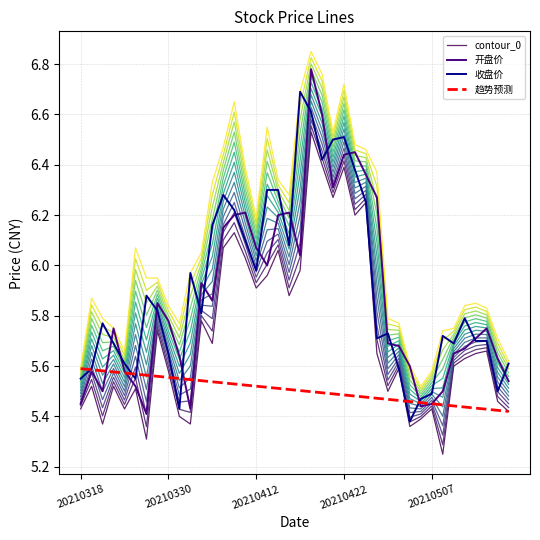

In contour_0, how many points are higher than both neighbors (excluding endpoints)?

13